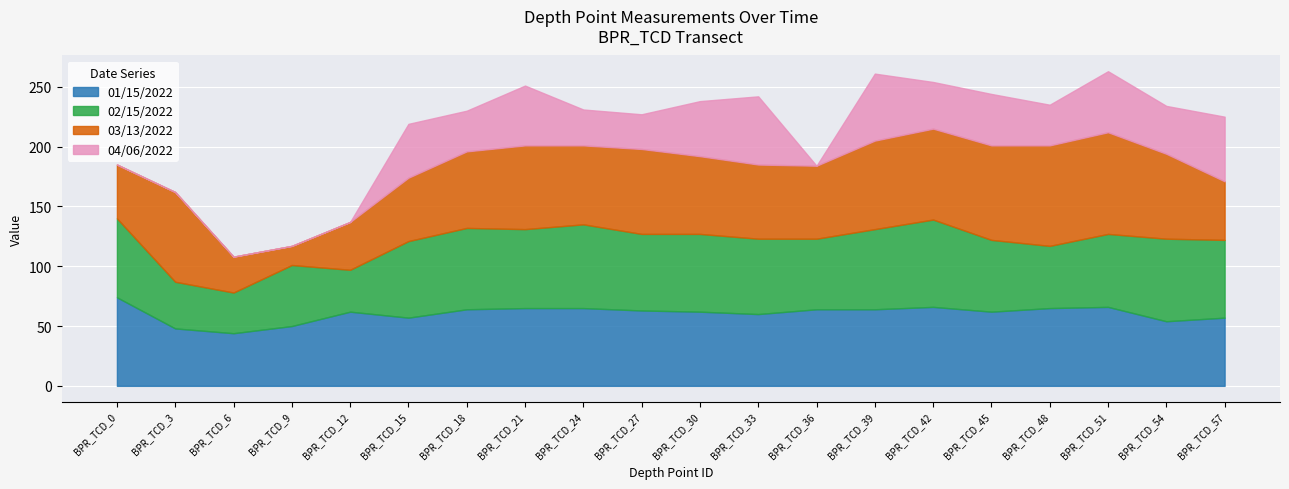

Is it true that 02/15/2022 equals 39 at BPR_TCD_3?

True